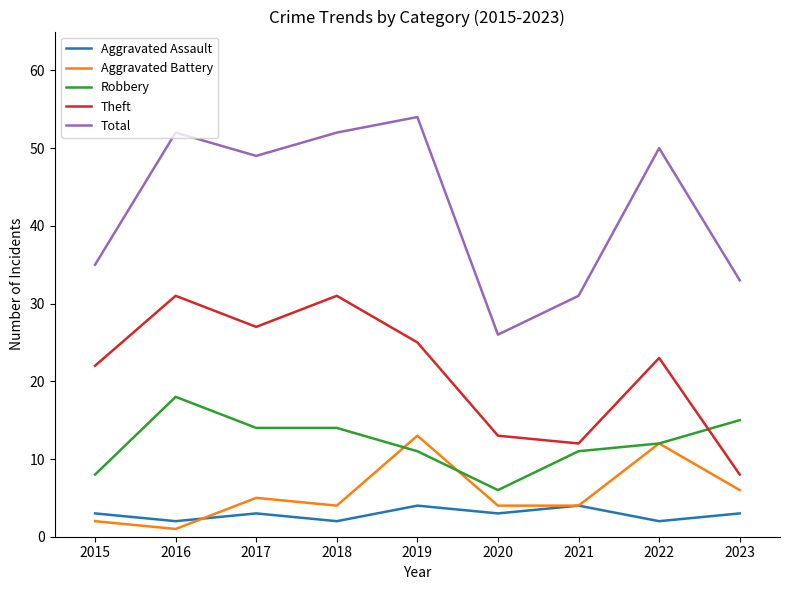

What is the approximate value of Aggravated Assault at 2020?

3